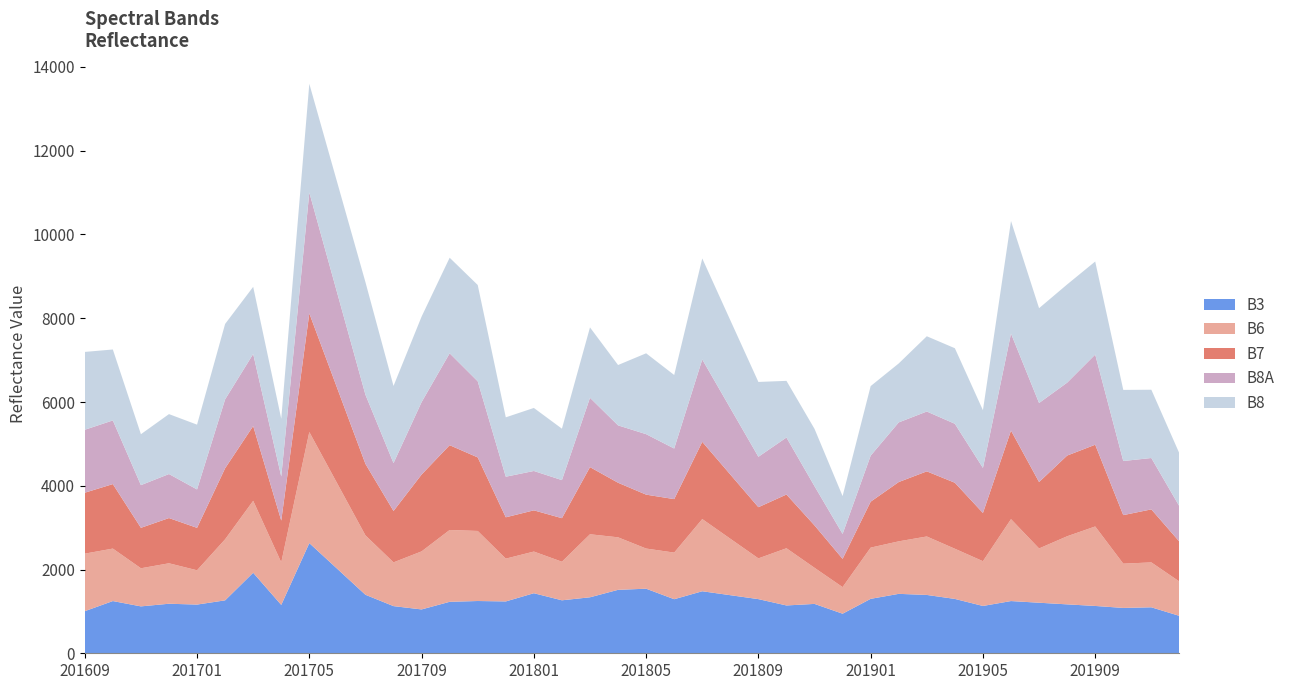

Reading left to right, transcribe all the data shown in this chart.

B3: 201609=1005	201610=1247	201611=1120	201612=1183	201701=1163	201702=1264	201703=1923	201704=1155	201705=2631	201706=2014	201707=1397	201708=1126	201709=1047	201710=1229	201711=1248	201712=1238	201801=1434	201802=1265	201803=1337	201804=1515	201805=1542	201806=1291	201807=1481	201808=1387	201809=1293	201810=1142	201811=1179	201812=945	201901=1300	201902=1419	201903=1393	201904=1298	201905=1130	201906=1247	201907=1207	201908=1168	201909=1130	201910=1083	201911=1098	201912=893
B6: 201609=1374	201610=1253	201611=910	201612=966	201701=819	201702=1458	201703=1718	201704=1016	201705=2652	201706=2035	201707=1418	201708=1045	201709=1386	201710=1715	201711=1673	201712=1022	201801=995	201802=921	201803=1505	201804=1254	201805=959	201806=1113	201807=1724	201808=1348	201809=973	201810=1366	201811=862	201812=635	201901=1223	201902=1254	201903=1396	201904=1198	201905=1069	201906=1956	201907=1296	201908=1626	201909=1898	201910=1057	201911=1072	201912=820
B7: 201609=1455	201610=1540	201611=966	201612=1080	201701=1013	201702=1696	201703=1785	201704=997	201705=2833	201706=2270	201707=1707	201708=1227	201709=1835	201710=2025	201711=1756	201712=987	201801=984	201802=1040	201803=1603	201804=1303	201805=1287	201806=1277	201807=1844	201808=1533	201809=1222	201810=1283	201811=1012	201812=675	201901=1097	201902=1416	201903=1555	201904=1576	201905=1151	201906=2115	201907=1586	201908=1927	201909=1952	201910=1159	201911=1266	201912=953
B8: 201609=1859	201610=1694	201611=1216	201612=1431	201701=1547	201702=1801	201703=1603	201704=1379	201705=2595	201706=2641	201707=2688	201708=1842	201709=2042	201710=2282	201711=2300	201712=1418	201801=1505	201802=1228	201803=1680	201804=1441	201805=1931	201806=1756	201807=2412	201808=2099	201809=1787	201810=1353	201811=1369	201812=903	201901=1661	201902=1408	201903=1797	201904=1804	201905=1378	201906=2688	201907=2264	201908=2345	201909=2222	201910=1698	201911=1630	201912=1263
B8A: 201609=1503	201610=1520	201611=1019	201612=1051	201701=917	201702=1645	201703=1721	201704=1053	201705=2887	201706=2269	201707=1651	201708=1143	201709=1729	201710=2194	201711=1817	201712=969	201801=940	201802=909	201803=1656	201804=1370	201805=1444	201806=1208	201807=1967	201808=1585	201809=1204	201810=1361	201811=936	201812=595	201901=1099	201902=1424	201903=1429	201904=1408	201905=1076	201906=2316	201907=1887	201908=1741	201909=2153	201910=1292	201911=1227	201912=843